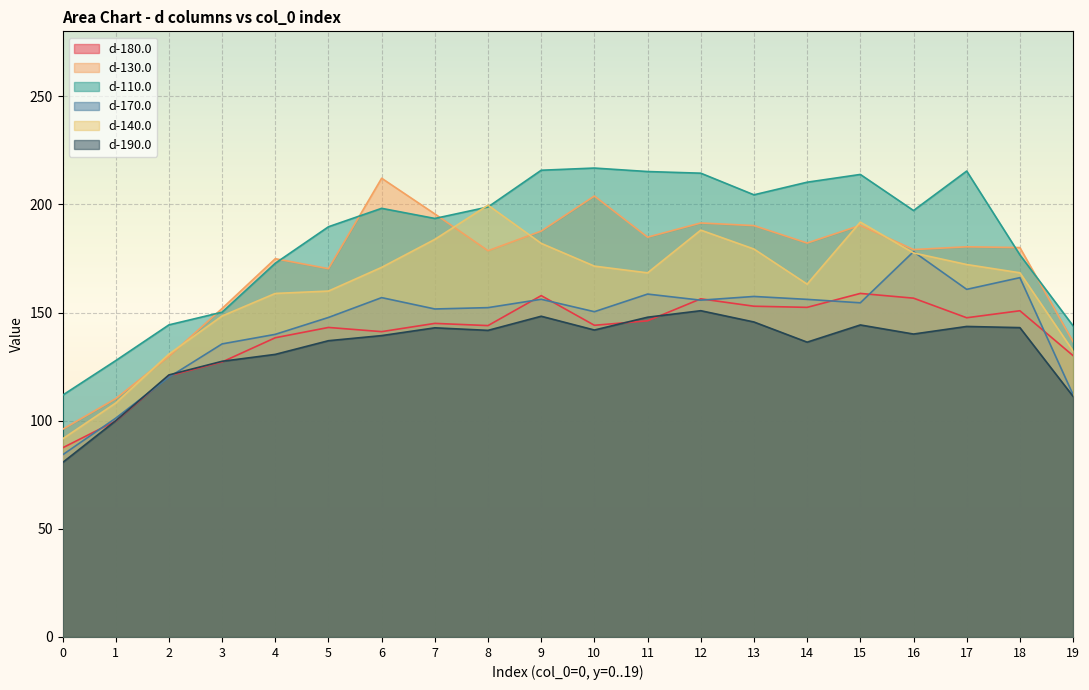

Between 4 and 18, which series saw the biggest shift?

d-170.0